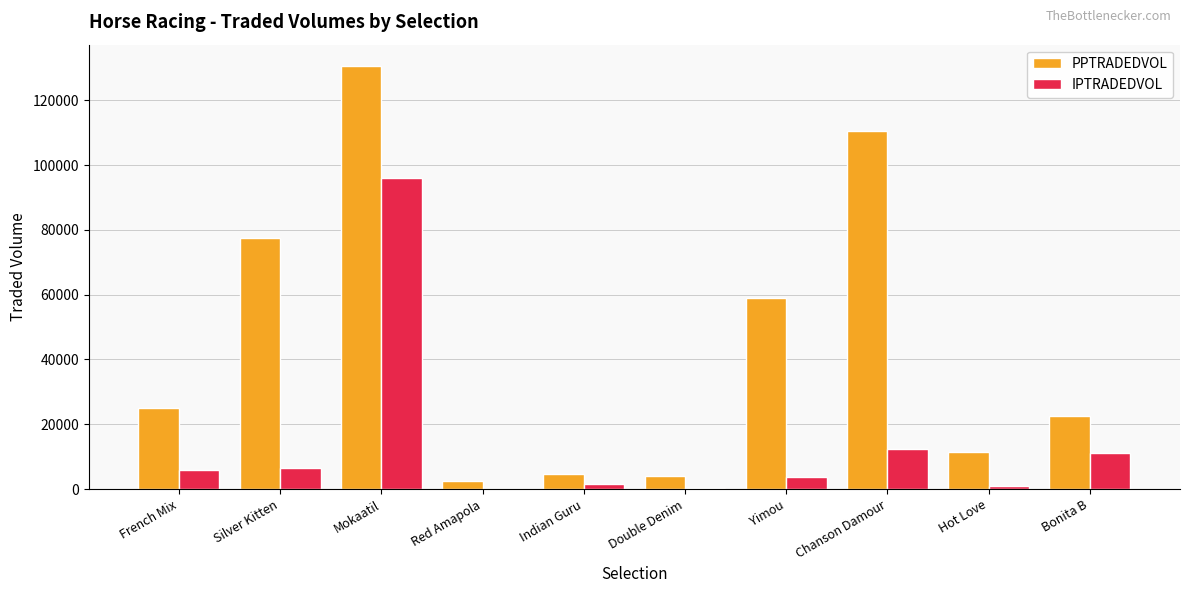

Which series changed the most between Chanson Damour and Bonita B?

PPTRADEDVOL